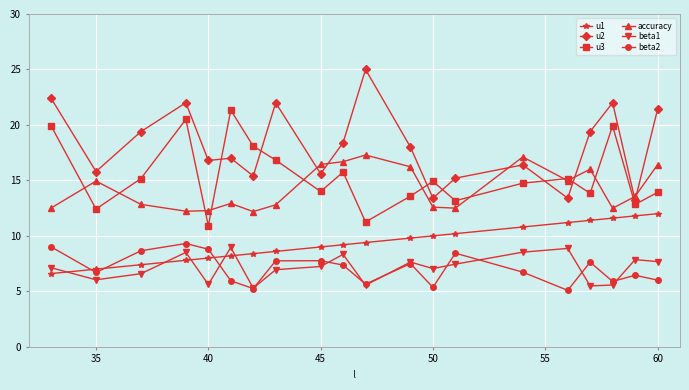

True or false: beta1 and u3 cross at least once.

False